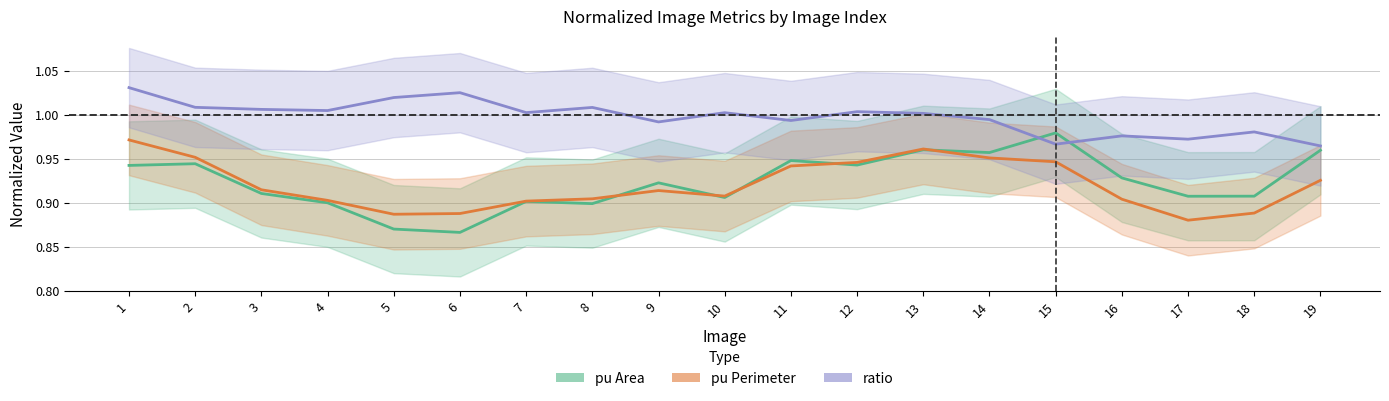

Where is the first local minimum for ratio?

4